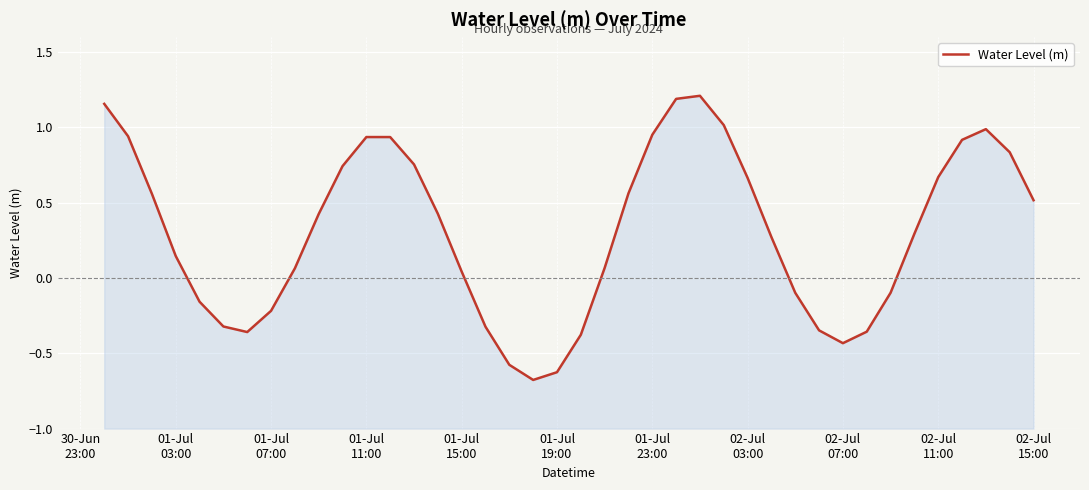

The value at 29 is -0.1. True or false?

False